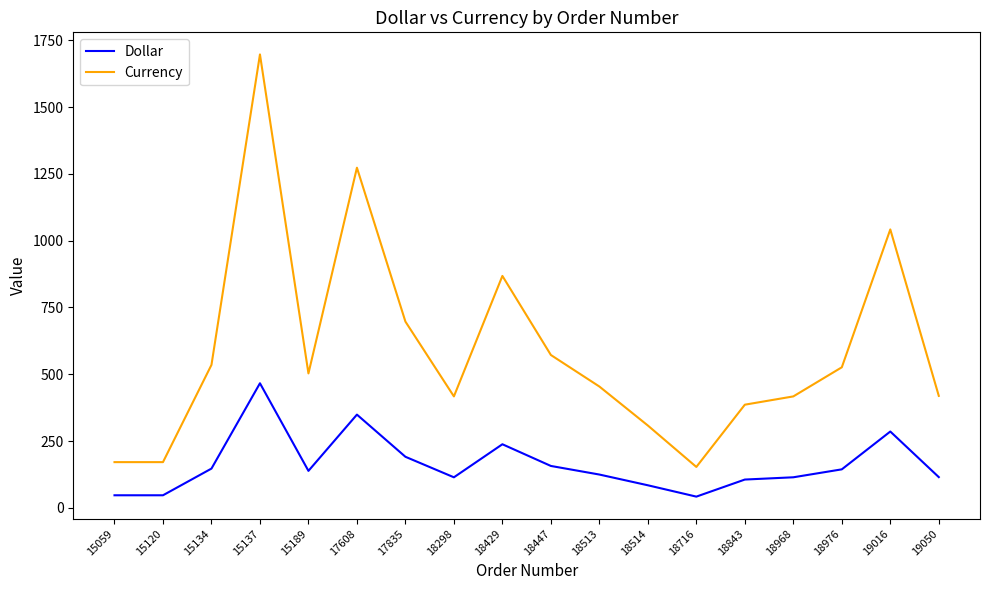

What is the difference between the Dollar values at 18514 and 19016?

201.2